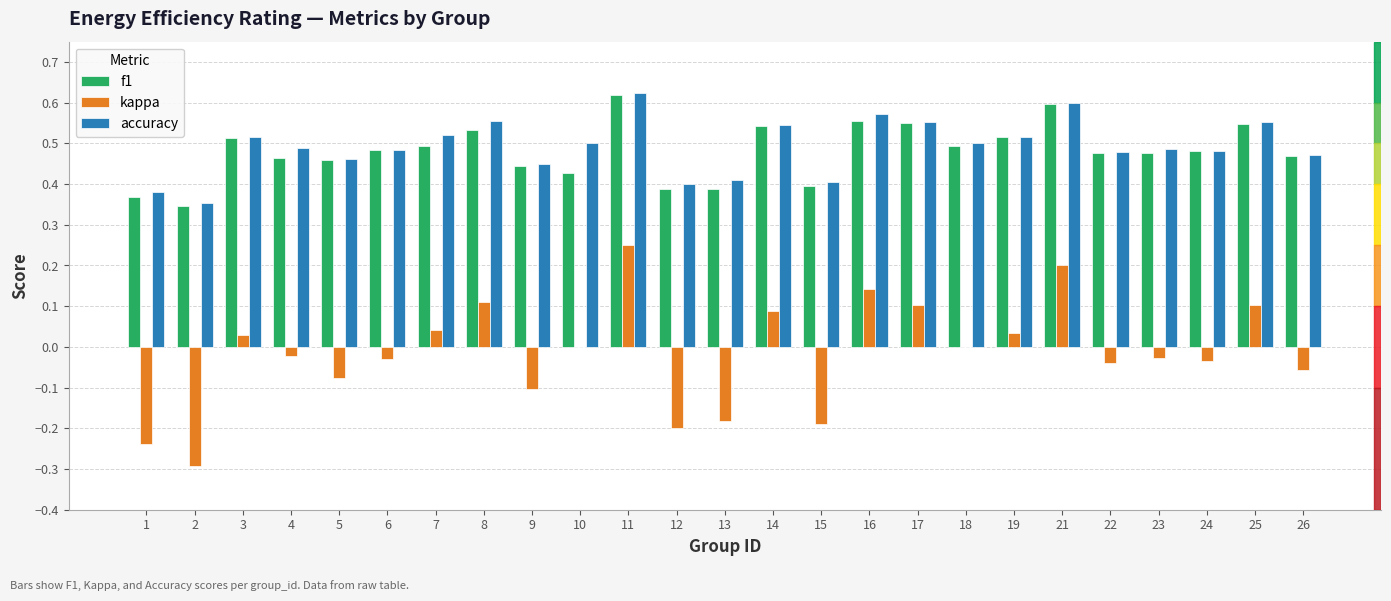

The value of f1 at 18 is 0.2. True or false?

False